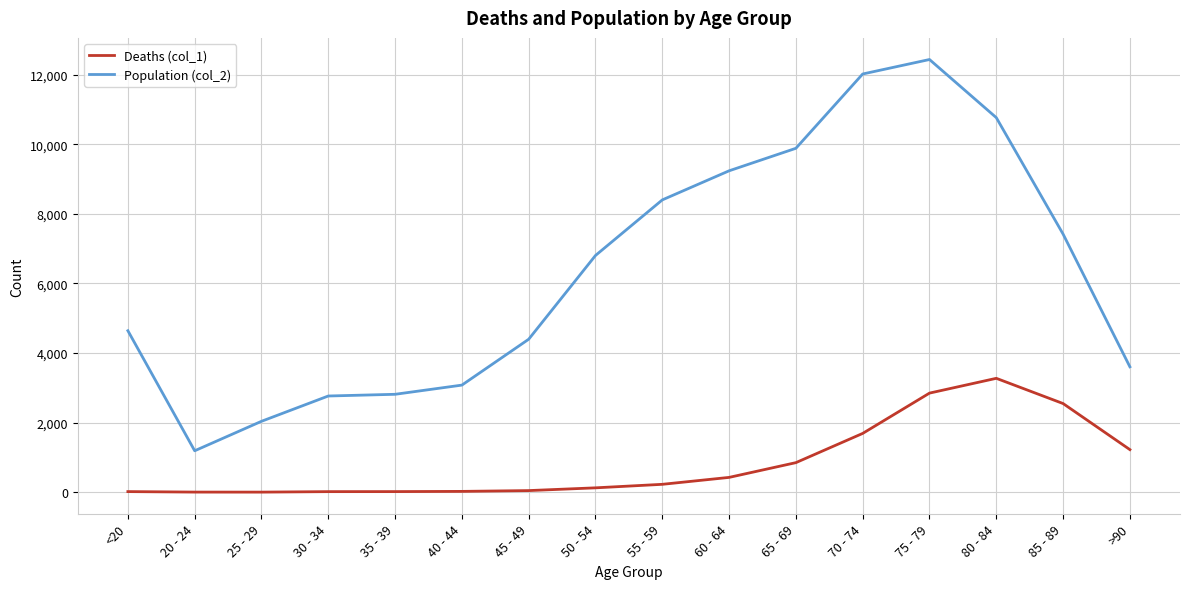

What are all the series names shown in the legend?

Deaths (col_1), Population (col_2)